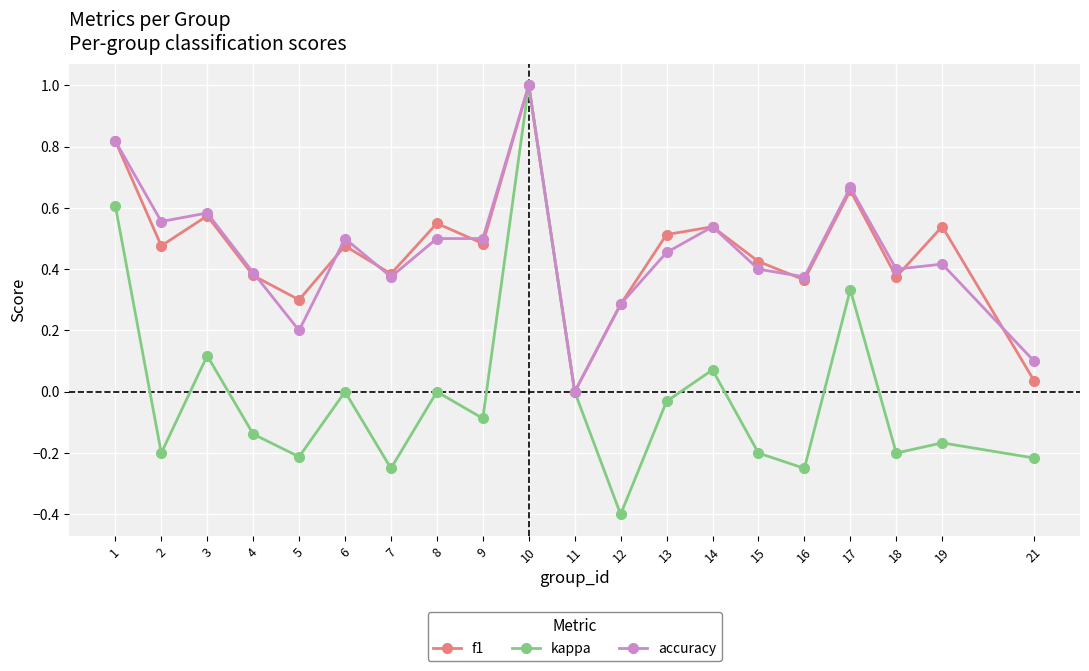

Rank the series at 8 from highest to lowest value.

f1, accuracy, kappa